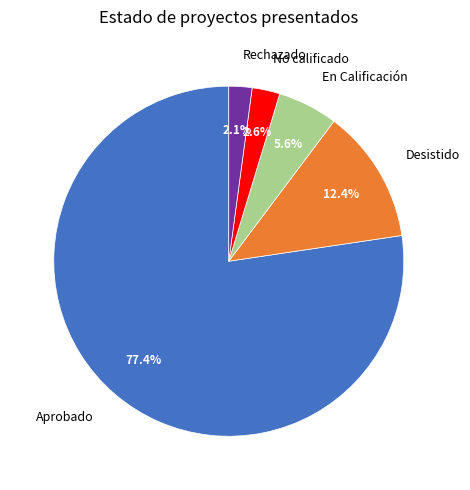

What percentage is NOT represented by En Calificación?

94.4%